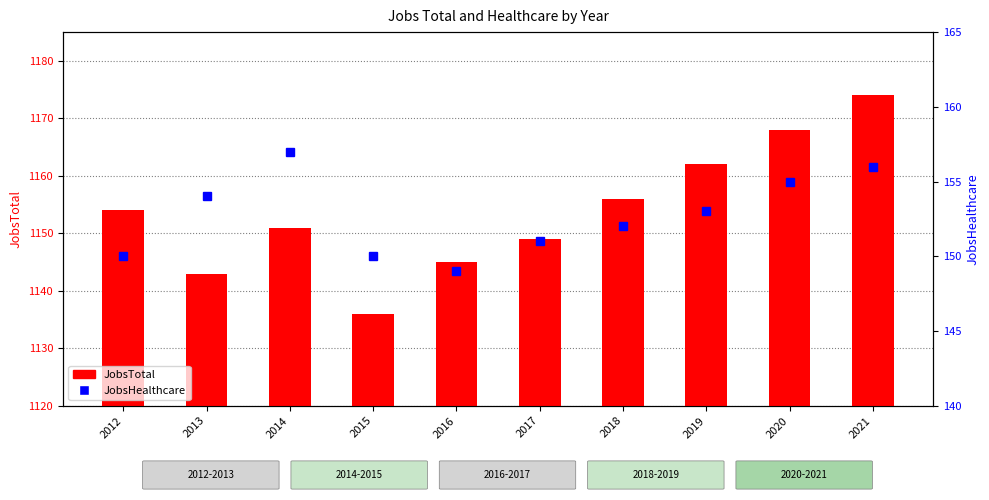

What is the difference between the maximum and second lowest values in the JobsTotal series?

31